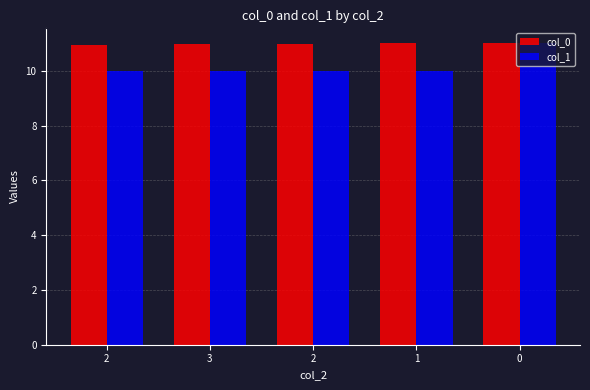

Does the chart contain any negative values?

No